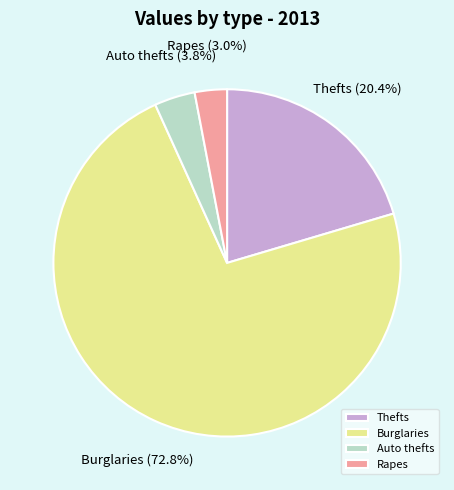

What is the ratio of the value at Auto thefts to the value at Rapes?

1.3